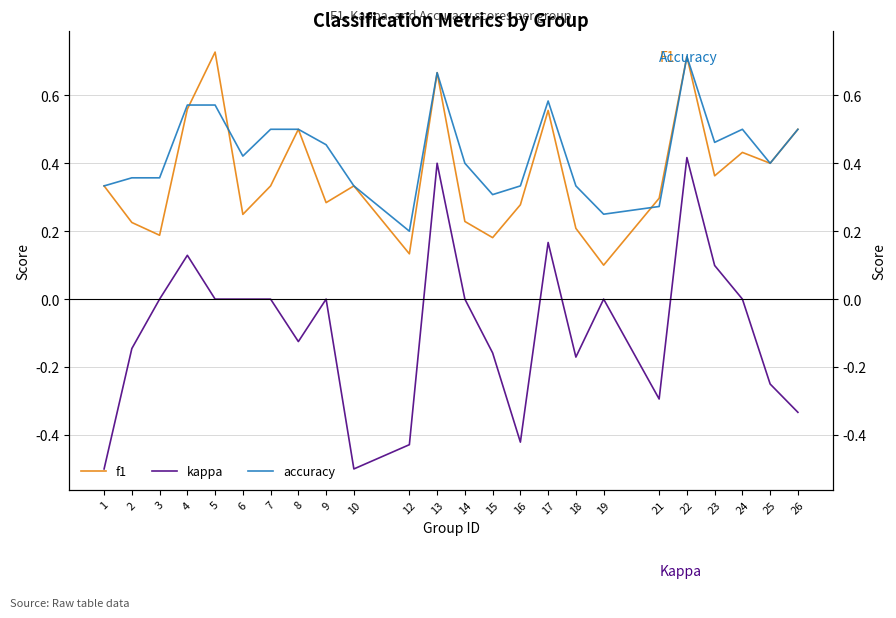

Which series has the largest range (max minus min)?

kappa